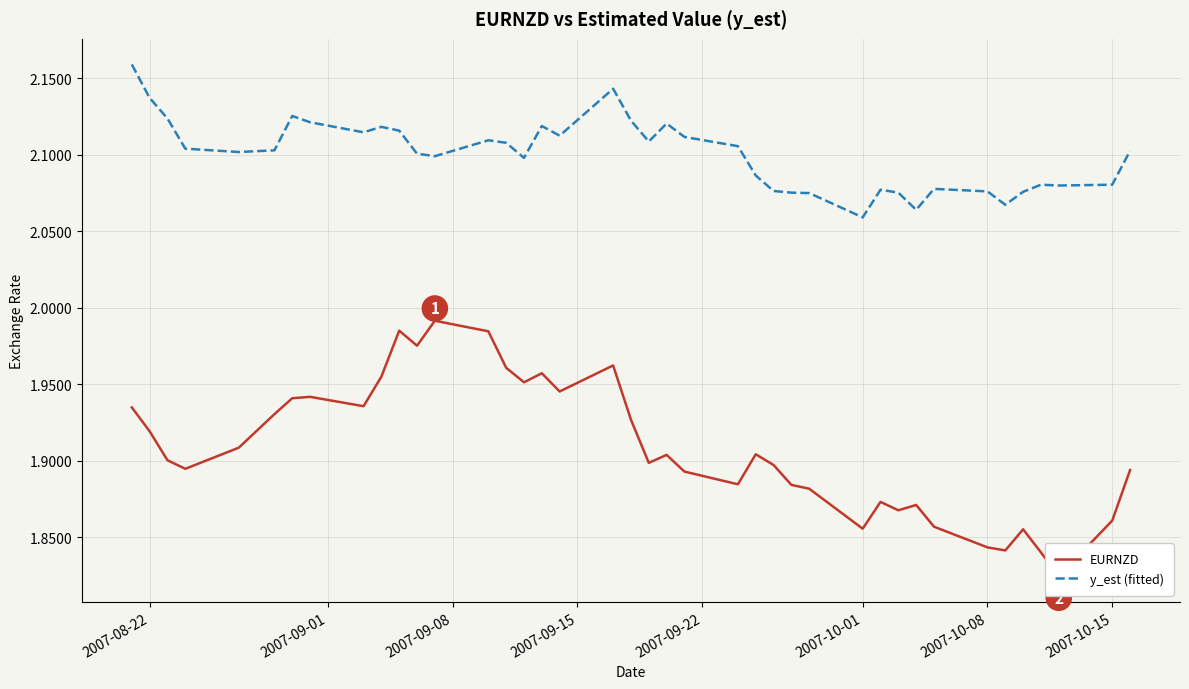

Is this an area chart (filled region under the line)?

No